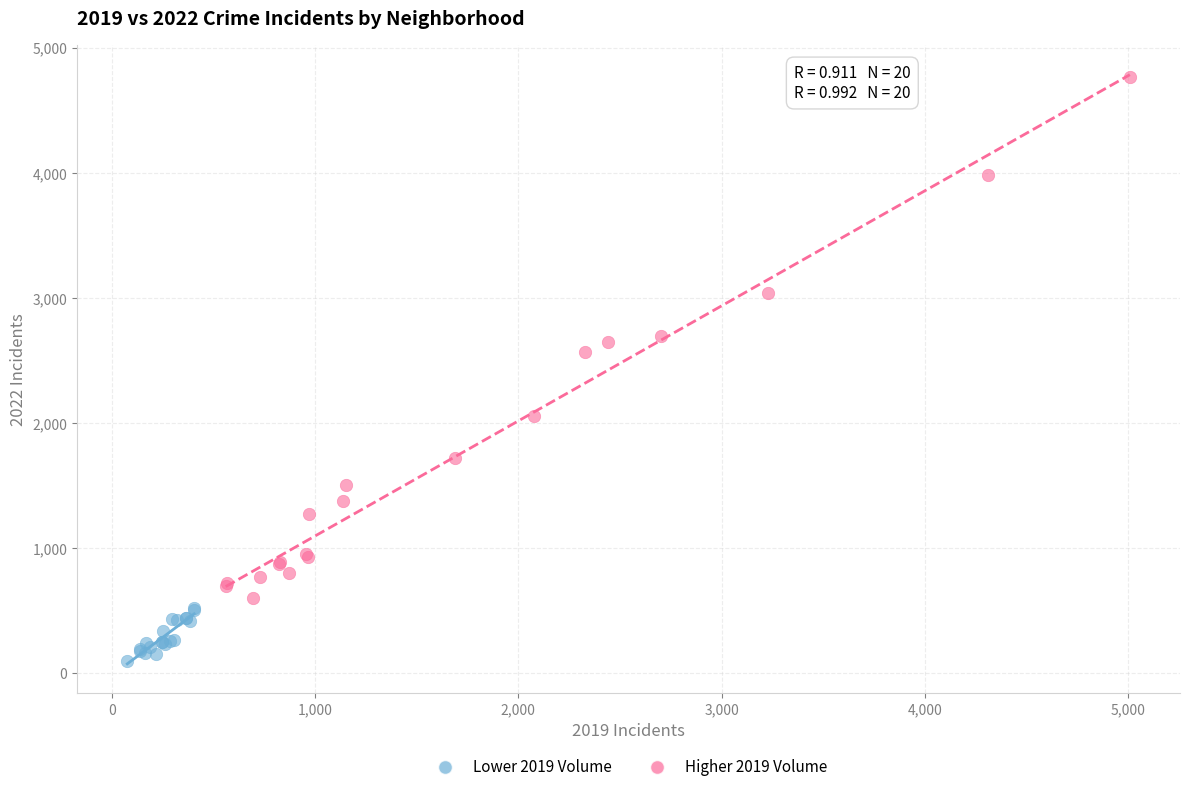

Which series has the largest Y range (max minus min)?

Higher 2019 Volume